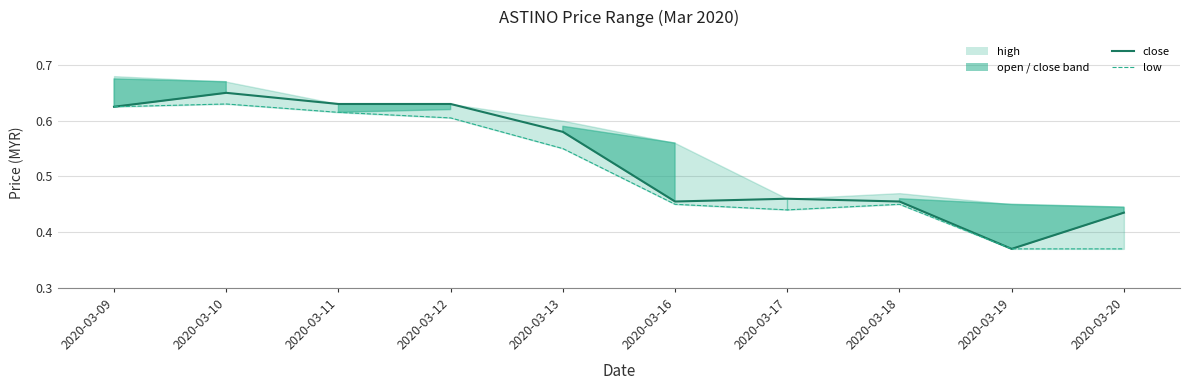

The value at 2020-03-10 is 0.7. True or false?

True